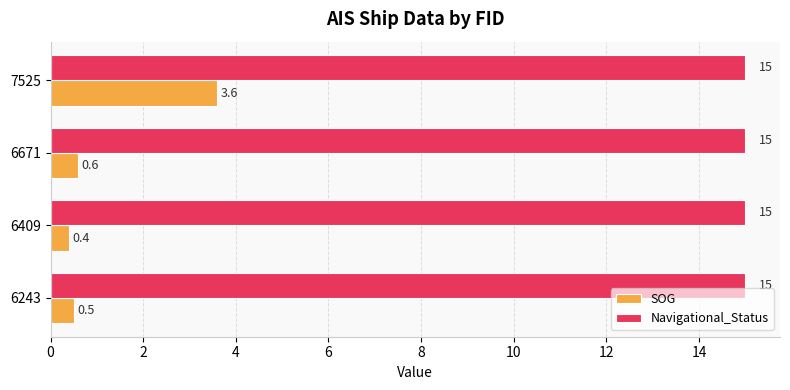

What are all the series names shown in the legend?

SOG, Navigational_Status